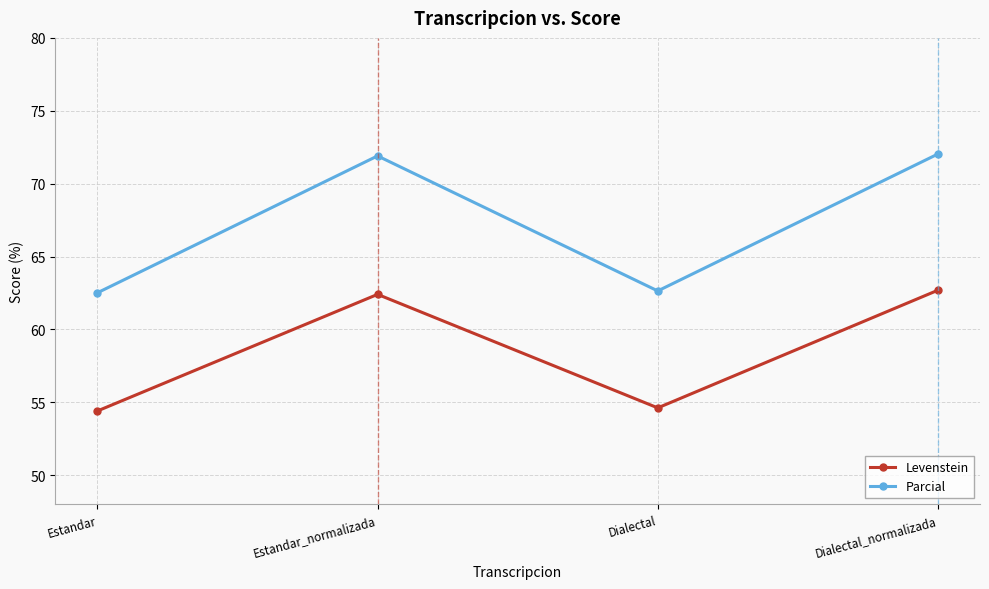

What is the difference between the maximum and second lowest values in the Parcial series?

9.4